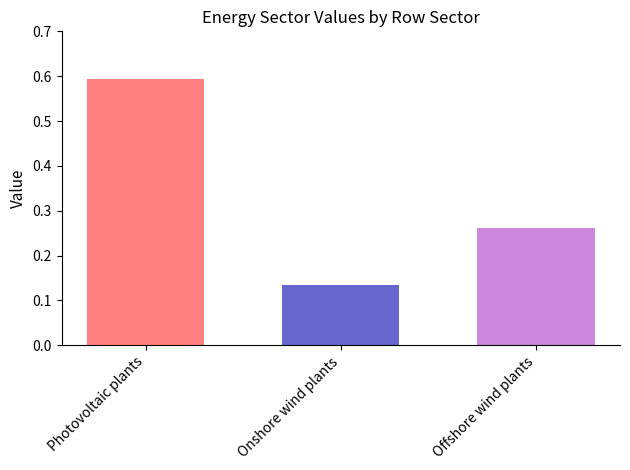

Is it true that the value at Photovoltaic plants is 0.6?

True